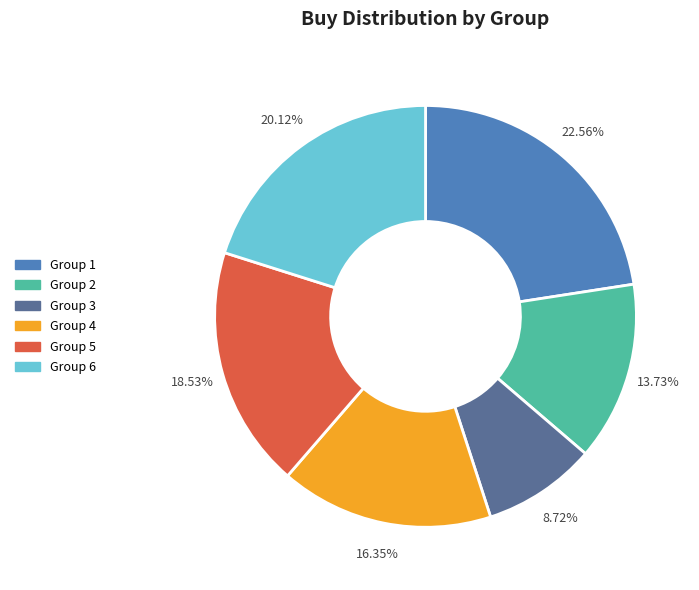

Count the number of slices in the pie.

6